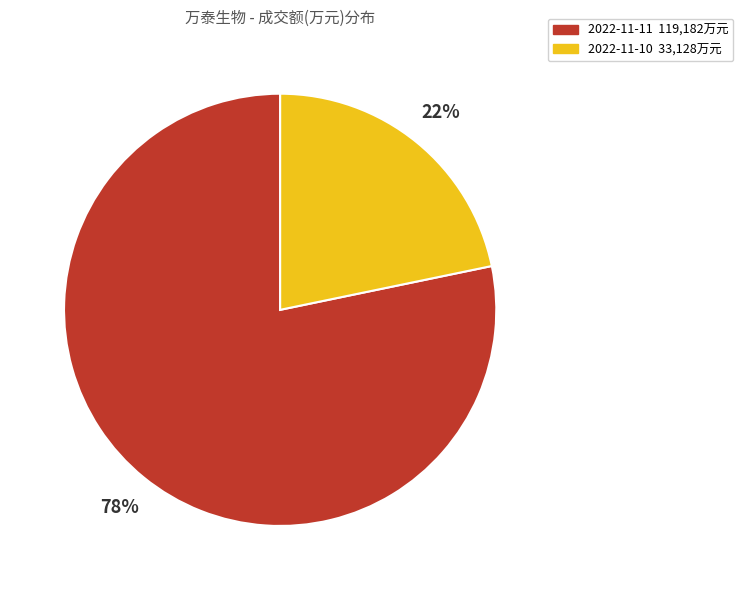

Count the number of slices in the pie.

2